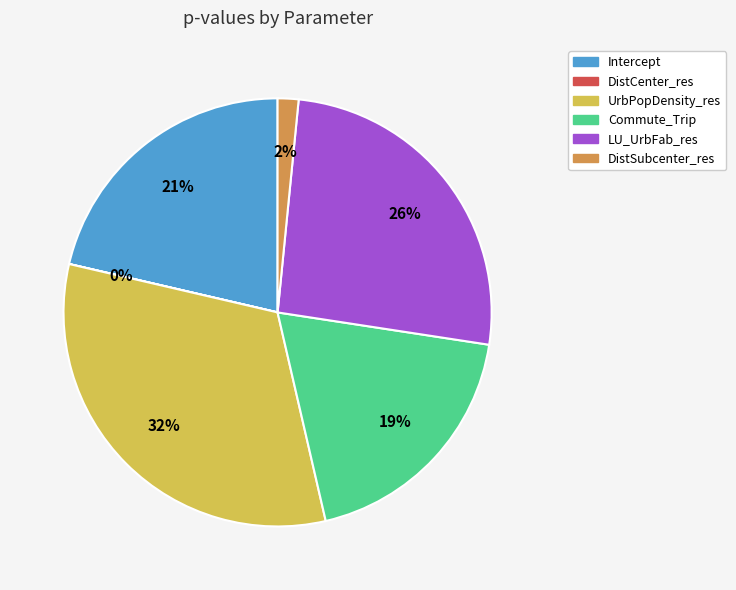

Which category has the biggest portion of the pie?

UrbPopDensity_res